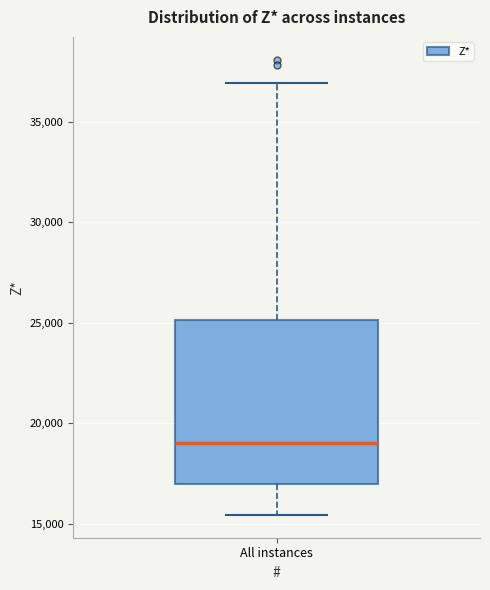

Read this box plot against the y-axis: the position of the median line, the range covered by the box, and the ends of both whiskers. The values are not printed on the chart, so give them approximately, as read against the axis.

median 19000, box 17000 to 25000, whiskers 15500 to 37000